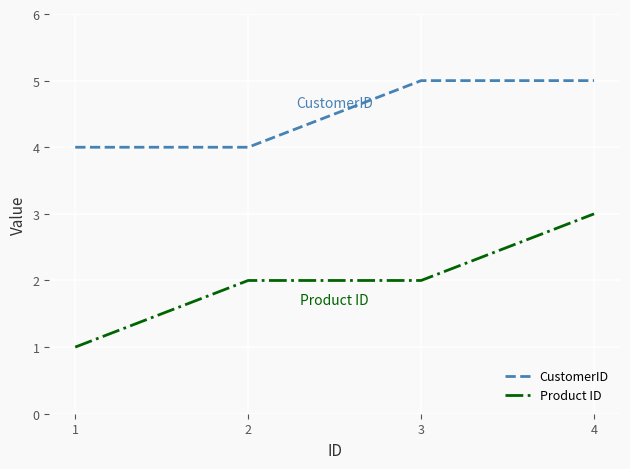

Reading right to left, extract all data points from this chart.

CustomerID: 4=5	3=5	2=4	1=4
Product ID: 4=3	3=2	2=2	1=1